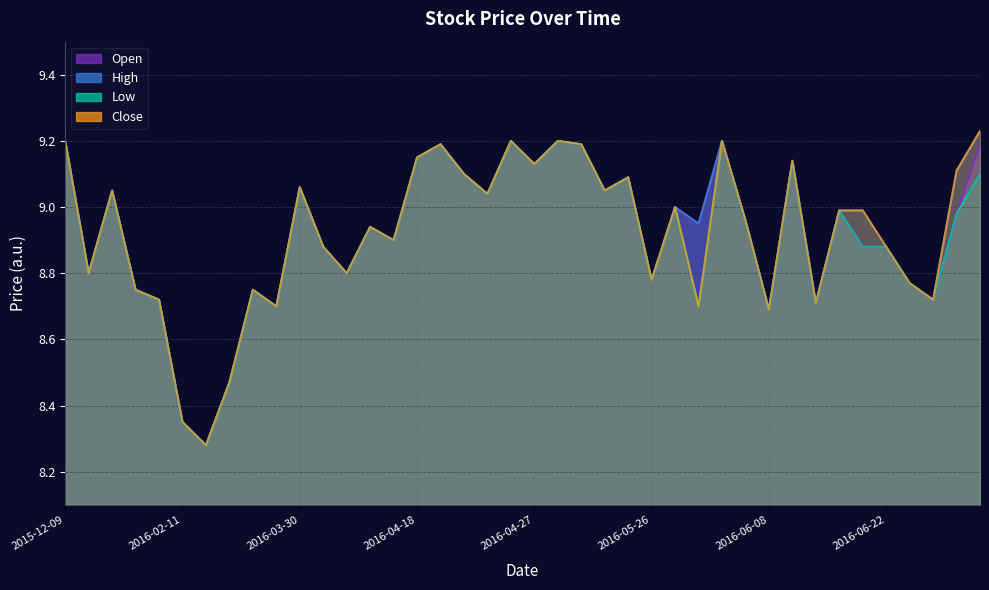

Reading left to right, extract all data points from this chart.

Open: 2015-12-09=9.2	2015-12-14=8.8	2016-01-04=9.1	2016-01-14=8.8	2016-01-19=8.7	2016-02-11=8.3	2016-02-19=8.3	2016-02-24=8.5	2016-03-03=8.8	2016-03-24=8.7	2016-03-30=9.1	2016-03-31=8.9	2016-04-01=8.8	2016-04-05=8.9	2016-04-11=8.9	2016-04-18=9.2	2016-04-20=9.2	2016-04-21=9.1	2016-04-25=9.0	2016-04-26=9.2	2016-04-27=9.1	2016-05-03=9.2	2016-05-04=9.2	2016-05-17=9.1	2016-05-18=9.1	2016-05-26=8.8	2016-05-30=9.0	2016-06-02=8.9	2016-06-06=9.2	2016-06-07=9.0	2016-06-08=8.7	2016-06-10=9.1	2016-06-16=8.7	2016-06-20=9.0	2016-06-21=8.9	2016-06-22=8.9	2016-06-23=8.8	2016-06-24=8.7	2016-06-27=9.0	2016-06-28=9.2
High: 2015-12-09=9.2	2015-12-14=8.8	2016-01-04=9.1	2016-01-14=8.8	2016-01-19=8.7	2016-02-11=8.3	2016-02-19=8.3	2016-02-24=8.5	2016-03-03=8.8	2016-03-24=8.7	2016-03-30=9.1	2016-03-31=8.9	2016-04-01=8.8	2016-04-05=8.9	2016-04-11=8.9	2016-04-18=9.2	2016-04-20=9.2	2016-04-21=9.1	2016-04-25=9.0	2016-04-26=9.2	2016-04-27=9.1	2016-05-03=9.2	2016-05-04=9.2	2016-05-17=9.1	2016-05-18=9.1	2016-05-26=8.8	2016-05-30=9.0	2016-06-02=8.9	2016-06-06=9.2	2016-06-07=9.0	2016-06-08=8.7	2016-06-10=9.1	2016-06-16=8.7	2016-06-20=9.0	2016-06-21=9.0	2016-06-22=8.9	2016-06-23=8.8	2016-06-24=8.7	2016-06-27=9.1	2016-06-28=9.2
Low: 2015-12-09=9.2	2015-12-14=8.8	2016-01-04=9.1	2016-01-14=8.8	2016-01-19=8.7	2016-02-11=8.3	2016-02-19=8.3	2016-02-24=8.5	2016-03-03=8.8	2016-03-24=8.7	2016-03-30=9.1	2016-03-31=8.9	2016-04-01=8.8	2016-04-05=8.9	2016-04-11=8.9	2016-04-18=9.2	2016-04-20=9.2	2016-04-21=9.1	2016-04-25=9.0	2016-04-26=9.2	2016-04-27=9.1	2016-05-03=9.2	2016-05-04=9.2	2016-05-17=9.1	2016-05-18=9.1	2016-05-26=8.8	2016-05-30=9.0	2016-06-02=8.7	2016-06-06=9.2	2016-06-07=9.0	2016-06-08=8.7	2016-06-10=9.1	2016-06-16=8.7	2016-06-20=9.0	2016-06-21=8.9	2016-06-22=8.9	2016-06-23=8.8	2016-06-24=8.7	2016-06-27=9.0	2016-06-28=9.1
Close: 2015-12-09=9.2	2015-12-14=8.8	2016-01-04=9.1	2016-01-14=8.8	2016-01-19=8.7	2016-02-11=8.3	2016-02-19=8.3	2016-02-24=8.5	2016-03-03=8.8	2016-03-24=8.7	2016-03-30=9.1	2016-03-31=8.9	2016-04-01=8.8	2016-04-05=8.9	2016-04-11=8.9	2016-04-18=9.2	2016-04-20=9.2	2016-04-21=9.1	2016-04-25=9.0	2016-04-26=9.2	2016-04-27=9.1	2016-05-03=9.2	2016-05-04=9.2	2016-05-17=9.1	2016-05-18=9.1	2016-05-26=8.8	2016-05-30=9.0	2016-06-02=8.7	2016-06-06=9.2	2016-06-07=9.0	2016-06-08=8.7	2016-06-10=9.1	2016-06-16=8.7	2016-06-20=9.0	2016-06-21=9.0	2016-06-22=8.9	2016-06-23=8.8	2016-06-24=8.7	2016-06-27=9.1	2016-06-28=9.2